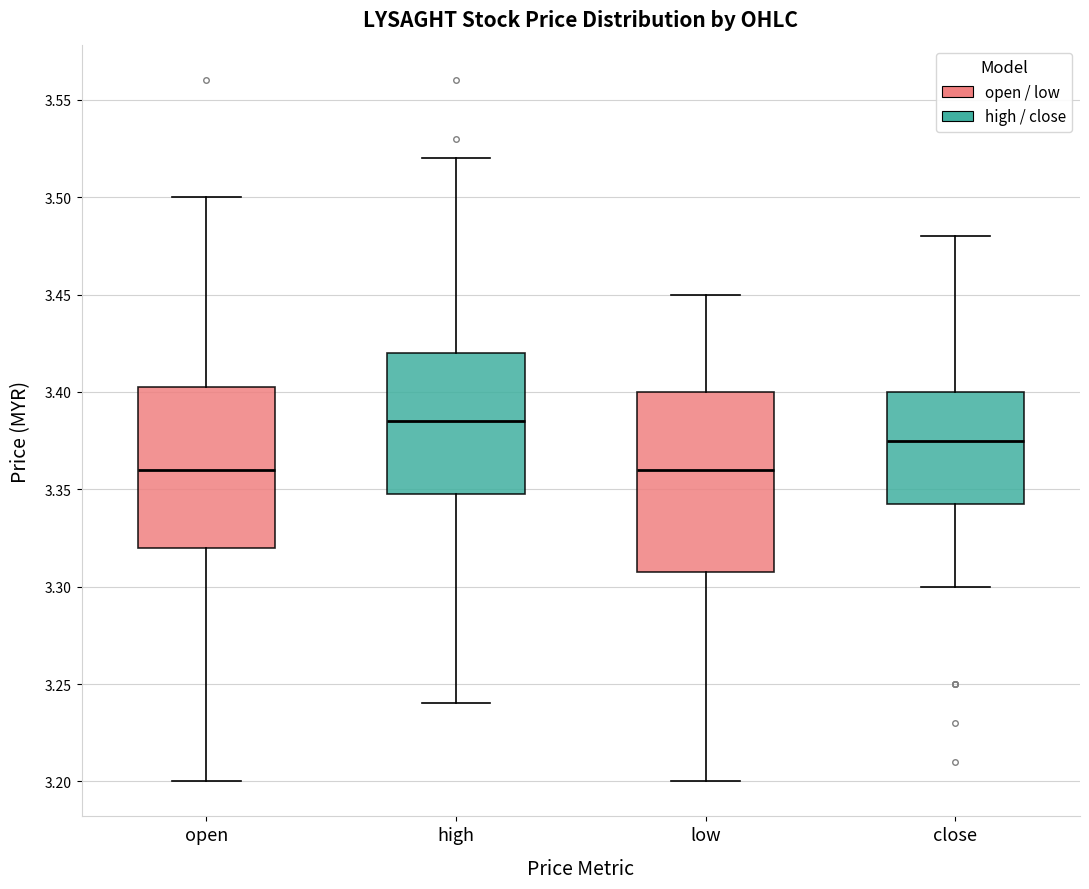

Which box is the tallest, from its lower edge to its upper edge?

low